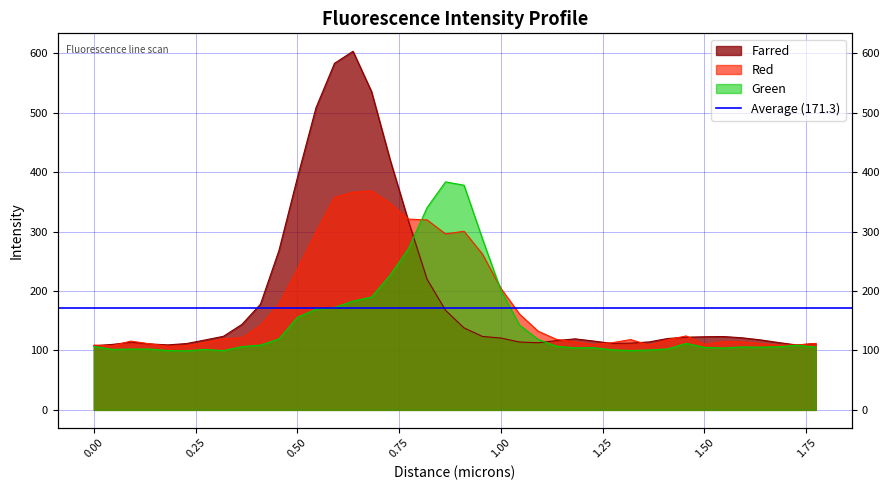

Does the chart have visible grid lines?

Yes